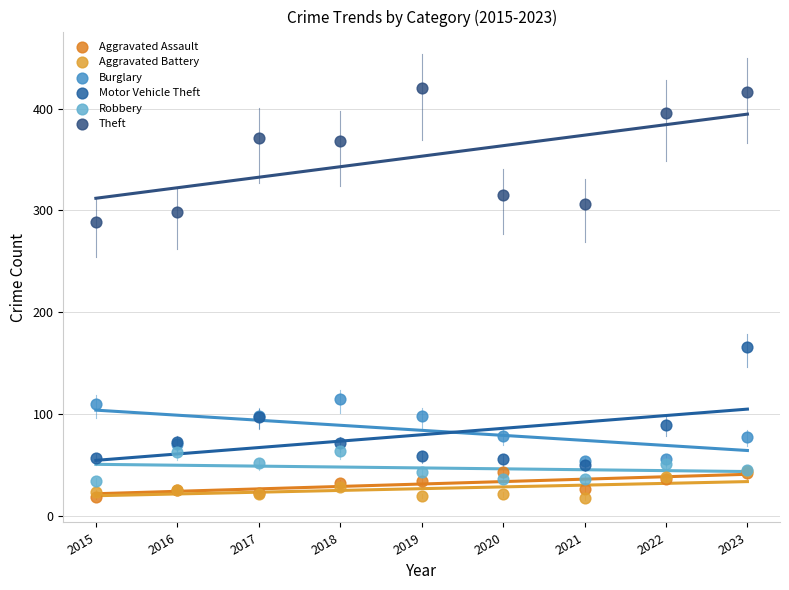

Across all series, what Y value is closest to 219?

166